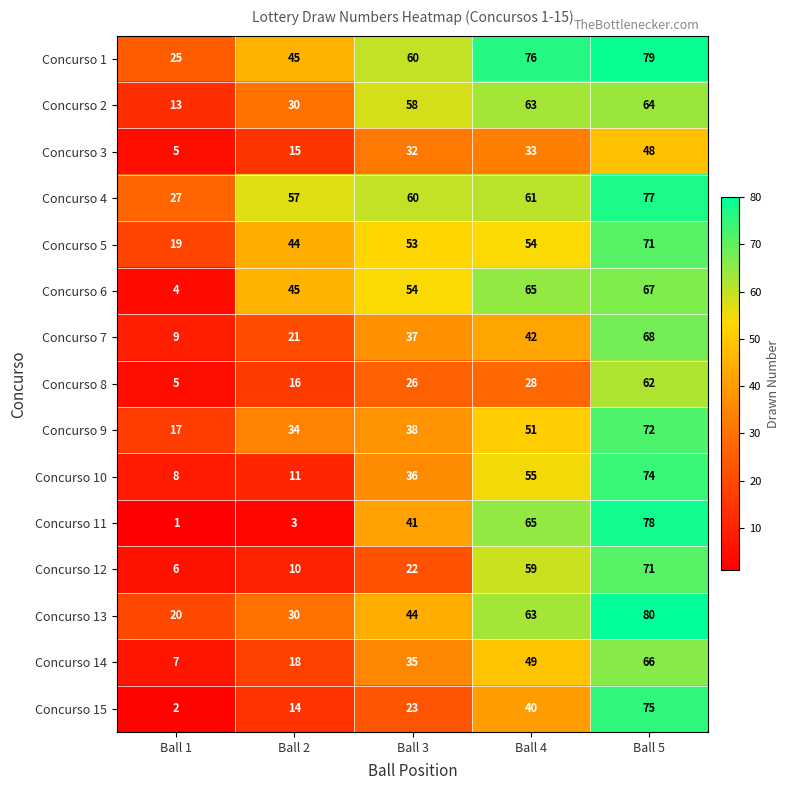

The Concurso 11 series shows 41 at Ball 3. True or false?

True